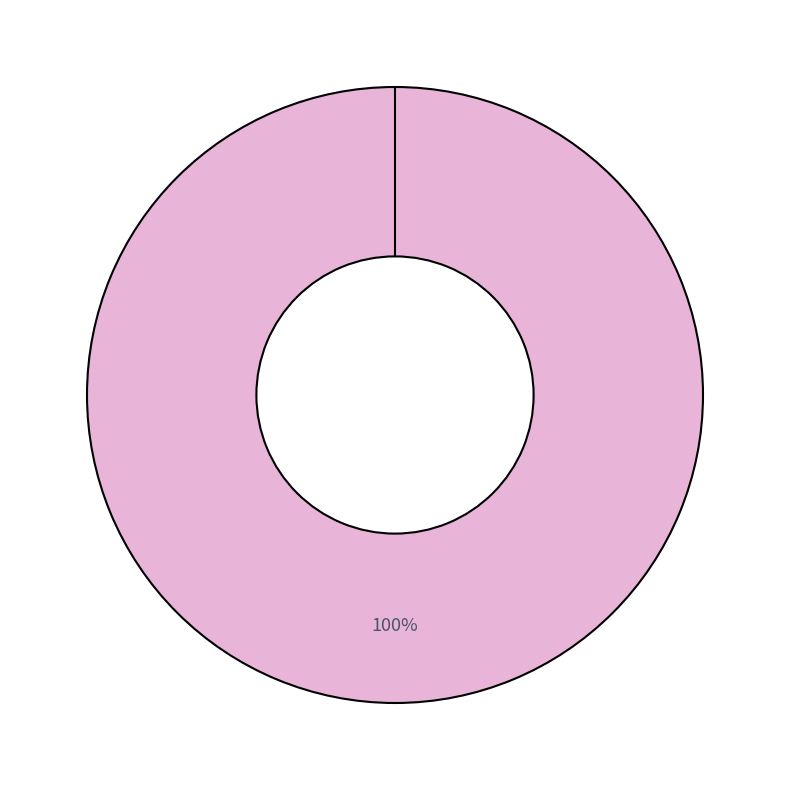

True or false: 9 accounts for 100% of the total.

True